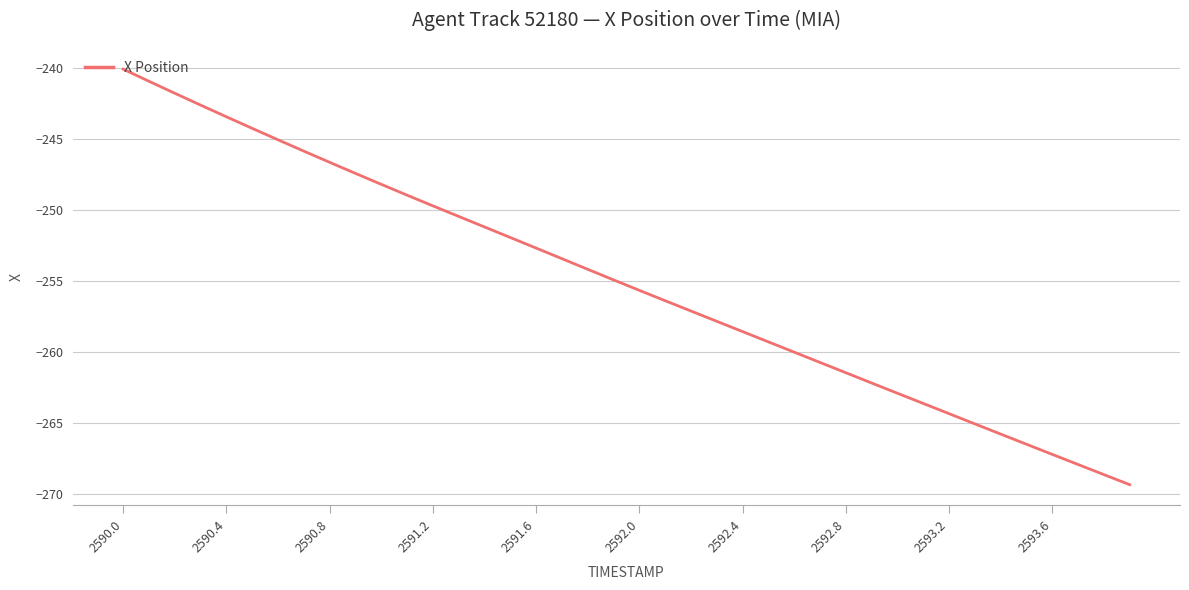

What is the minimum value shown in the chart?

-269.4